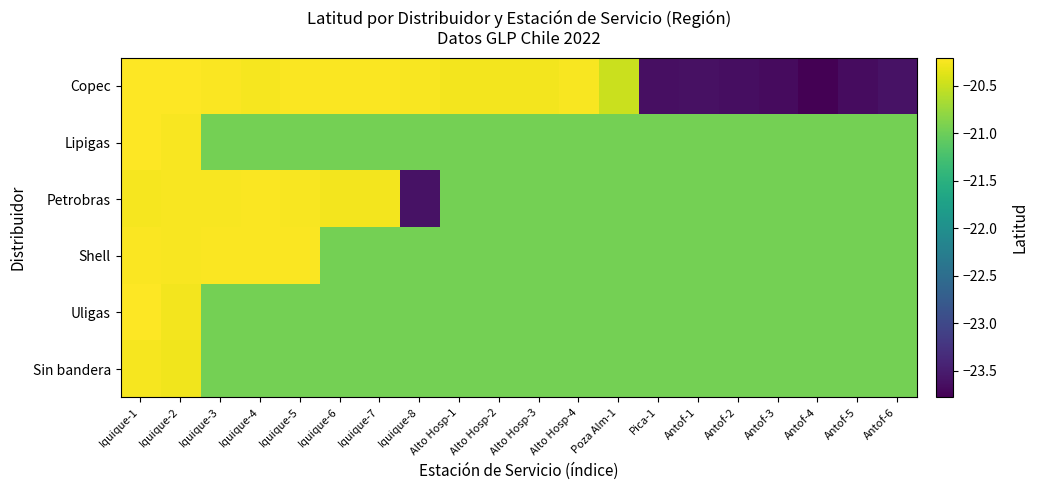

Reading left to right, what are all the values shown in this chart?

Copec: Iquique-1=-20.2	Iquique-2=-20.2	Iquique-3=-20.2	Iquique-4=-20.3	Iquique-5=-20.2	Iquique-6=-20.2	Iquique-7=-20.2	Iquique-8=-20.2	Alto Hosp-1=-20.3	Alto Hosp-2=-20.3	Alto Hosp-3=-20.3	Alto Hosp-4=-20.2	Poza Alm-1=-20.5	Pica-1=-23.6	Antof-1=-23.6	Antof-2=-23.6	Antof-3=-23.7	Antof-4=-23.8	Antof-5=-23.7	Antof-6=-23.6
Lipigas: Iquique-1=-20.2	Iquique-2=-20.2	Iquique-3=-20.9	Iquique-4=-20.9	Iquique-5=-20.9	Iquique-6=-20.9	Iquique-7=-20.9	Iquique-8=-20.9	Alto Hosp-1=-20.9	Alto Hosp-2=-20.9	Alto Hosp-3=-20.9	Alto Hosp-4=-20.9	Poza Alm-1=-20.9	Pica-1=-20.9	Antof-1=-20.9	Antof-2=-20.9	Antof-3=-20.9	Antof-4=-20.9	Antof-5=-20.9	Antof-6=-20.9
Petrobras: Iquique-1=-20.3	Iquique-2=-20.2	Iquique-3=-20.2	Iquique-4=-20.2	Iquique-5=-20.2	Iquique-6=-20.3	Iquique-7=-20.3	Iquique-8=-23.6	Alto Hosp-1=-20.9	Alto Hosp-2=-20.9	Alto Hosp-3=-20.9	Alto Hosp-4=-20.9	Poza Alm-1=-20.9	Pica-1=-20.9	Antof-1=-20.9	Antof-2=-20.9	Antof-3=-20.9	Antof-4=-20.9	Antof-5=-20.9	Antof-6=-20.9
Shell: Iquique-1=-20.2	Iquique-2=-20.2	Iquique-3=-20.2	Iquique-4=-20.2	Iquique-5=-20.2	Iquique-6=-20.9	Iquique-7=-20.9	Iquique-8=-20.9	Alto Hosp-1=-20.9	Alto Hosp-2=-20.9	Alto Hosp-3=-20.9	Alto Hosp-4=-20.9	Poza Alm-1=-20.9	Pica-1=-20.9	Antof-1=-20.9	Antof-2=-20.9	Antof-3=-20.9	Antof-4=-20.9	Antof-5=-20.9	Antof-6=-20.9
Uligas: Iquique-1=-20.2	Iquique-2=-20.3	Iquique-3=-20.9	Iquique-4=-20.9	Iquique-5=-20.9	Iquique-6=-20.9	Iquique-7=-20.9	Iquique-8=-20.9	Alto Hosp-1=-20.9	Alto Hosp-2=-20.9	Alto Hosp-3=-20.9	Alto Hosp-4=-20.9	Poza Alm-1=-20.9	Pica-1=-20.9	Antof-1=-20.9	Antof-2=-20.9	Antof-3=-20.9	Antof-4=-20.9	Antof-5=-20.9	Antof-6=-20.9
Sin bandera: Iquique-1=-20.3	Iquique-2=-20.3	Iquique-3=-20.9	Iquique-4=-20.9	Iquique-5=-20.9	Iquique-6=-20.9	Iquique-7=-20.9	Iquique-8=-20.9	Alto Hosp-1=-20.9	Alto Hosp-2=-20.9	Alto Hosp-3=-20.9	Alto Hosp-4=-20.9	Poza Alm-1=-20.9	Pica-1=-20.9	Antof-1=-20.9	Antof-2=-20.9	Antof-3=-20.9	Antof-4=-20.9	Antof-5=-20.9	Antof-6=-20.9